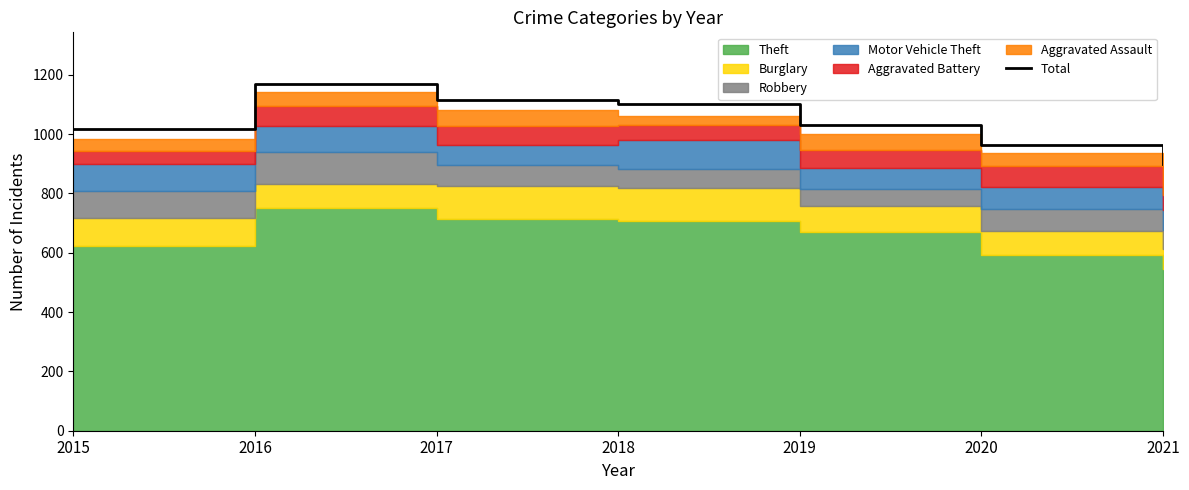

Rank the categories by value from highest to lowest.

2016, 2017, 2018, 2019, 2015, 2020, 2021